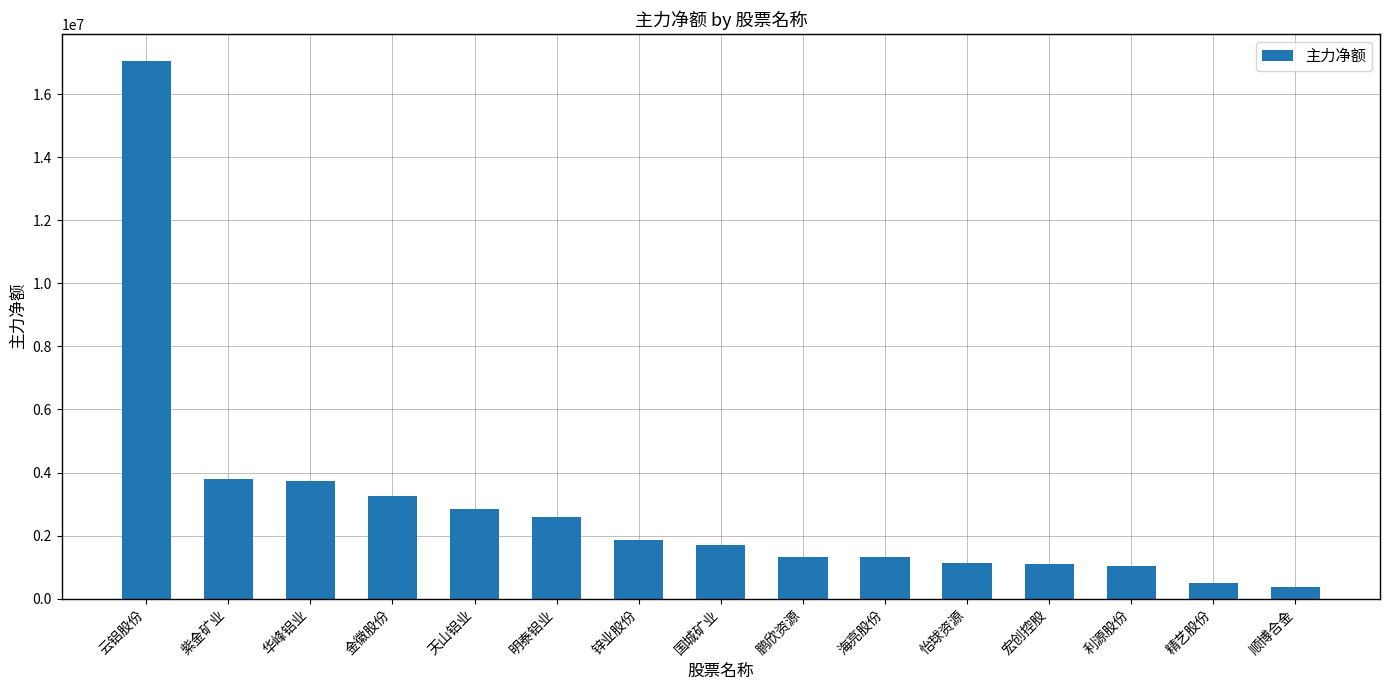

What is the change in value from 金徽股份 to 明泰铝业?

-660354